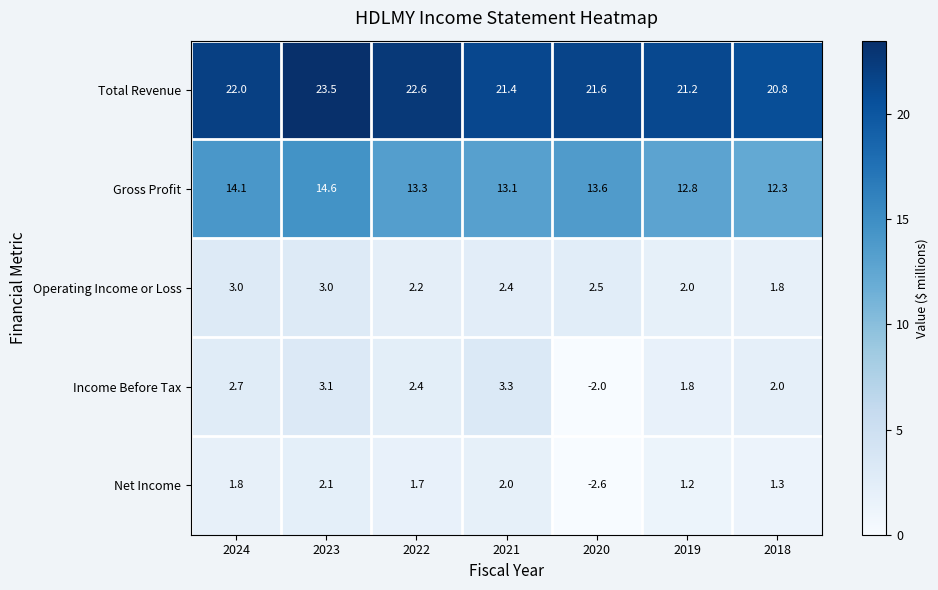

Read the Total Revenue value at 2020.

21.6